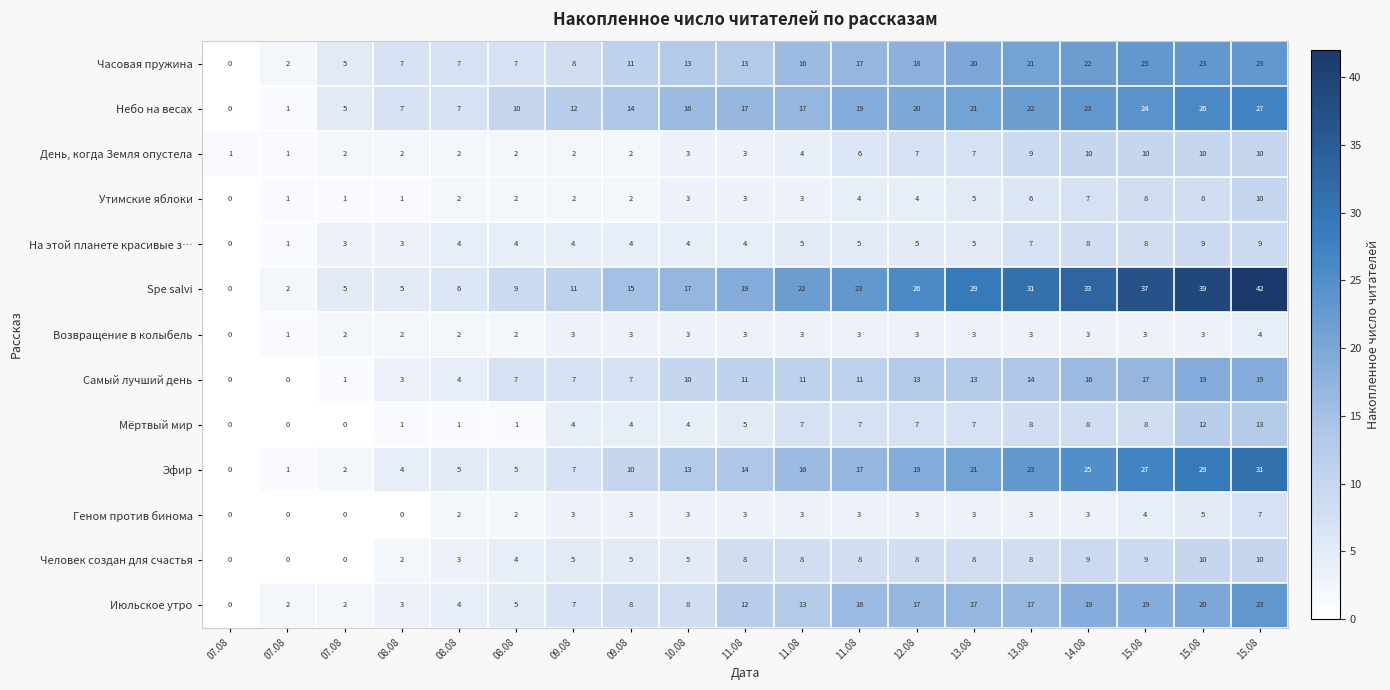

Reading left to right, extract all data points from this chart.

Часовая пружина: 07.08=0	07.08=2	07.08=5	08.08=7	08.08=7	08.08=7	09.08=8	09.08=11	10.08=13	11.08=13	11.08=16	11.08=17	12.08=18	13.08=20	13.08=21	14.08=22	15.08=23	15.08=23	15.08=23
Небо на весах: 07.08=0	07.08=1	07.08=5	08.08=7	08.08=7	08.08=10	09.08=12	09.08=14	10.08=16	11.08=17	11.08=17	11.08=19	12.08=20	13.08=21	13.08=22	14.08=23	15.08=24	15.08=26	15.08=27
День, когда Земля опустела: 07.08=1	07.08=1	07.08=2	08.08=2	08.08=2	08.08=2	09.08=2	09.08=2	10.08=3	11.08=3	11.08=4	11.08=6	12.08=7	13.08=7	13.08=9	14.08=10	15.08=10	15.08=10	15.08=10
Утимские яблоки: 07.08=0	07.08=1	07.08=1	08.08=1	08.08=2	08.08=2	09.08=2	09.08=2	10.08=3	11.08=3	11.08=3	11.08=4	12.08=4	13.08=5	13.08=6	14.08=7	15.08=8	15.08=8	15.08=10
На этой планете красивые з…: 07.08=0	07.08=1	07.08=3	08.08=3	08.08=4	08.08=4	09.08=4	09.08=4	10.08=4	11.08=4	11.08=5	11.08=5	12.08=5	13.08=5	13.08=7	14.08=8	15.08=8	15.08=9	15.08=9
Spe salvi: 07.08=0	07.08=2	07.08=5	08.08=5	08.08=6	08.08=9	09.08=11	09.08=15	10.08=17	11.08=19	11.08=22	11.08=23	12.08=26	13.08=29	13.08=31	14.08=33	15.08=37	15.08=39	15.08=42
Возвращение в колыбель: 07.08=0	07.08=1	07.08=2	08.08=2	08.08=2	08.08=2	09.08=3	09.08=3	10.08=3	11.08=3	11.08=3	11.08=3	12.08=3	13.08=3	13.08=3	14.08=3	15.08=3	15.08=3	15.08=4
Самый лучший день: 07.08=0	07.08=0	07.08=1	08.08=3	08.08=4	08.08=7	09.08=7	09.08=7	10.08=10	11.08=11	11.08=11	11.08=11	12.08=13	13.08=13	13.08=14	14.08=16	15.08=17	15.08=19	15.08=19
Мёртвый мир: 07.08=0	07.08=0	07.08=0	08.08=1	08.08=1	08.08=1	09.08=4	09.08=4	10.08=4	11.08=5	11.08=7	11.08=7	12.08=7	13.08=7	13.08=8	14.08=8	15.08=8	15.08=12	15.08=13
Эфир: 07.08=0	07.08=1	07.08=2	08.08=4	08.08=5	08.08=5	09.08=7	09.08=10	10.08=13	11.08=14	11.08=16	11.08=17	12.08=19	13.08=21	13.08=23	14.08=25	15.08=27	15.08=29	15.08=31
Геном против бинома: 07.08=0	07.08=0	07.08=0	08.08=0	08.08=2	08.08=2	09.08=3	09.08=3	10.08=3	11.08=3	11.08=3	11.08=3	12.08=3	13.08=3	13.08=3	14.08=3	15.08=4	15.08=5	15.08=7
Человек создан для счастья: 07.08=0	07.08=0	07.08=0	08.08=2	08.08=3	08.08=4	09.08=5	09.08=5	10.08=5	11.08=8	11.08=8	11.08=8	12.08=8	13.08=8	13.08=8	14.08=9	15.08=9	15.08=10	15.08=10
Июльское утро: 07.08=0	07.08=2	07.08=2	08.08=3	08.08=4	08.08=5	09.08=7	09.08=8	10.08=8	11.08=12	11.08=13	11.08=16	12.08=17	13.08=17	13.08=17	14.08=19	15.08=19	15.08=20	15.08=23